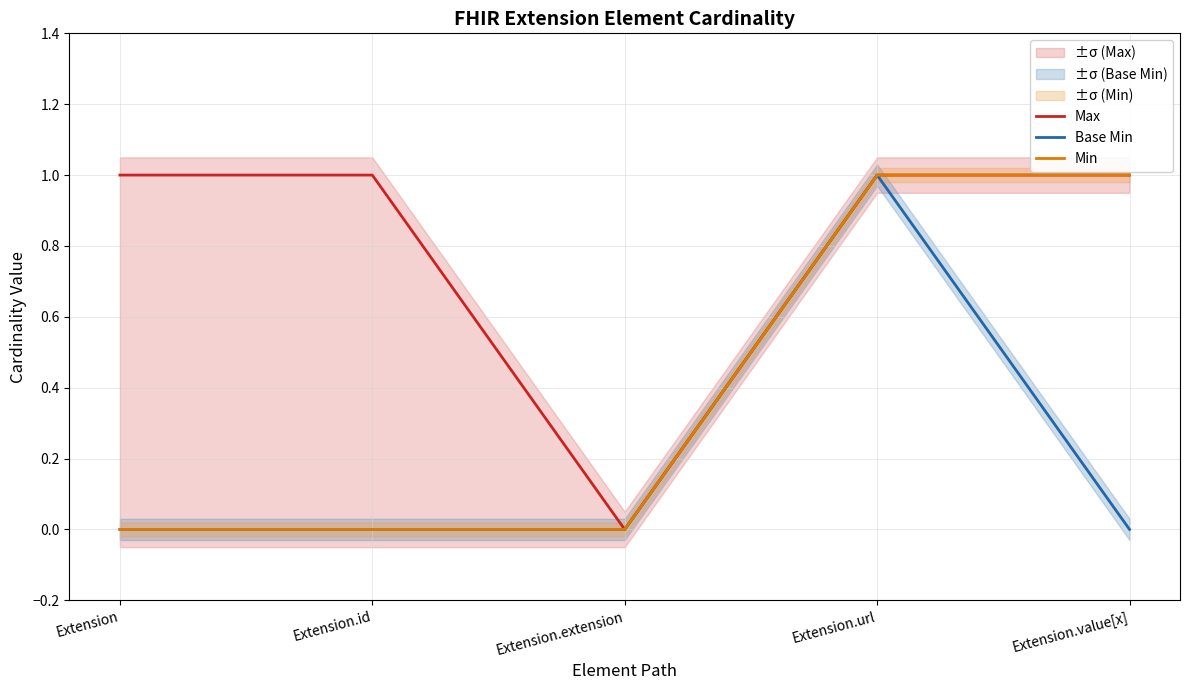

True or false: Max and Base Min intersect in this chart.

False